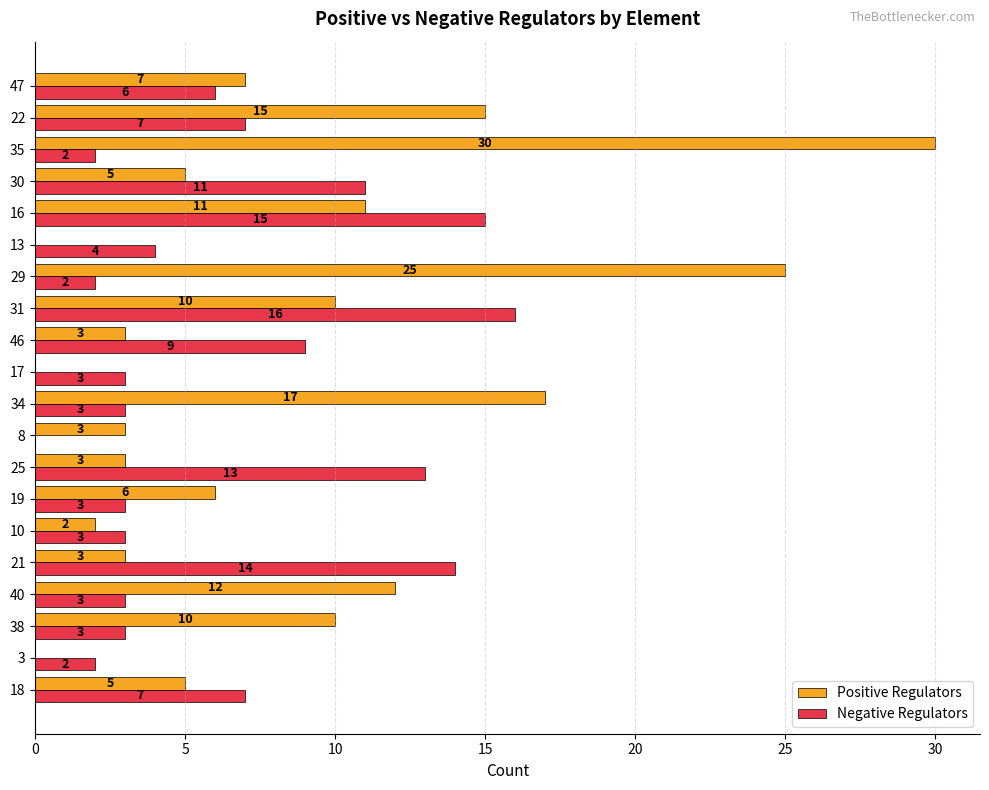

What is the sum of the Positive Regulators values at 30 and 46?

8